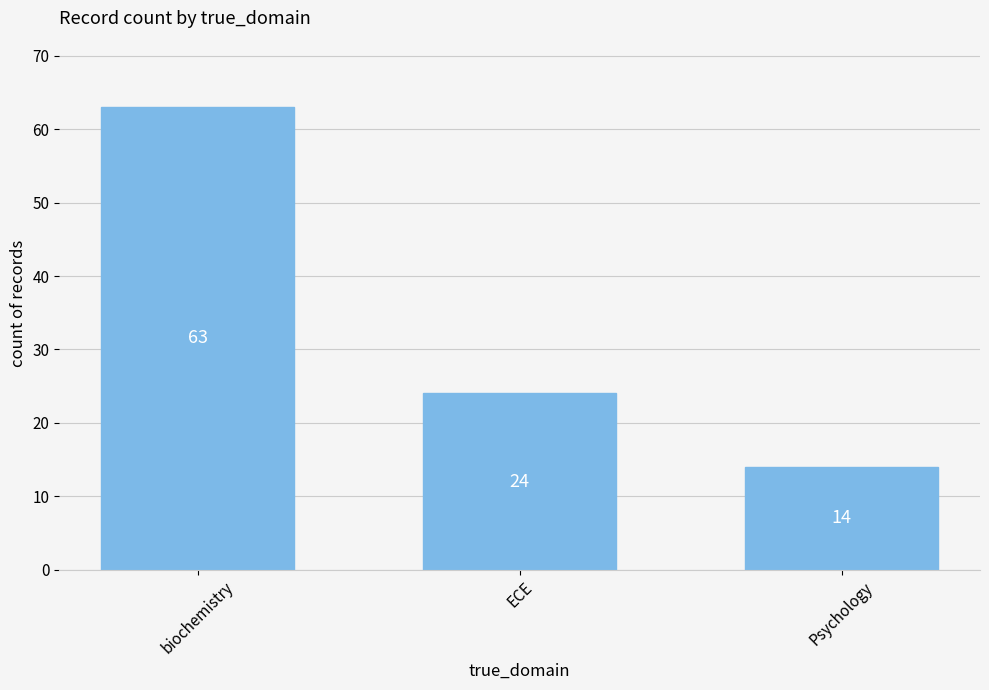

The value at Psychology is 14. True or false?

True